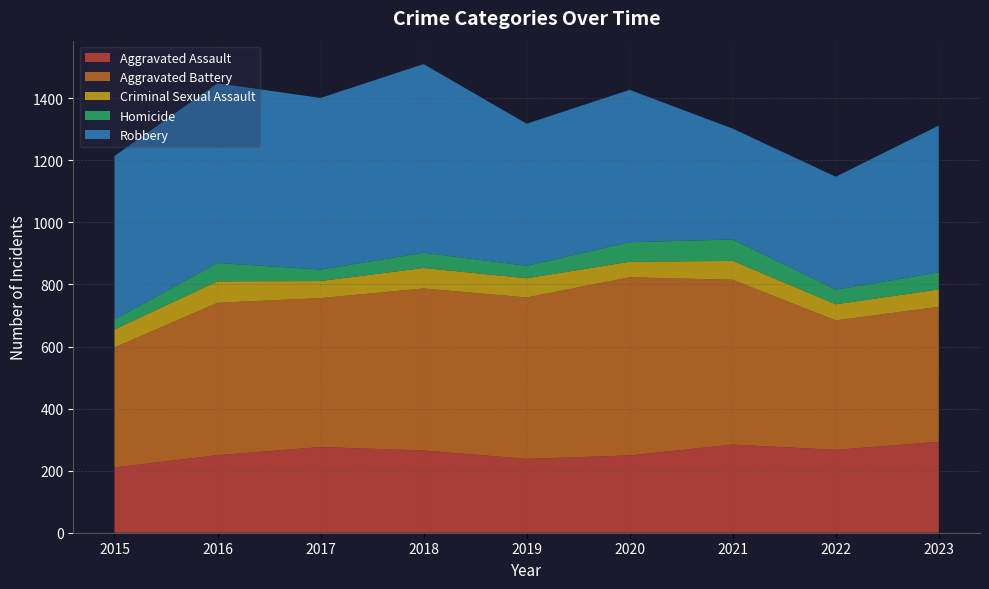

Reading left to right, list all the values displayed in this chart.

Aggravated Assault: 2015=210	2016=250	2017=276	2018=265	2019=238	2020=249	2021=284	2022=267	2023=293
Aggravated Battery: 2015=387	2016=491	2017=480	2018=522	2019=520	2020=574	2021=531	2022=417	2023=435
Criminal Sexual Assault: 2015=58	2016=69	2017=55	2018=66	2019=62	2020=50	2021=61	2022=52	2023=56
Homicide: 2015=32	2016=59	2017=37	2018=49	2019=40	2020=63	2021=69	2022=47	2023=55
Robbery: 2015=527	2016=579	2017=553	2018=608	2019=458	2020=491	2021=357	2022=364	2023=473